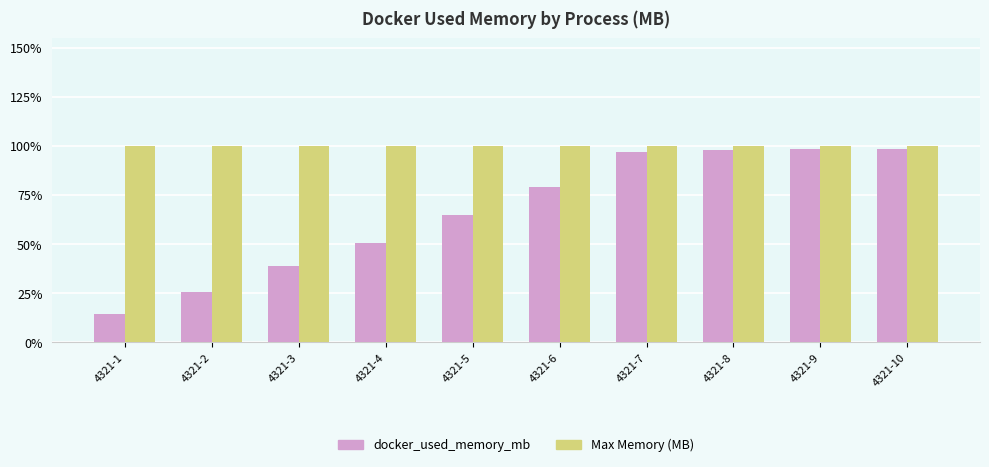

Are the bars grouped side by side (vs. stacked)?

Yes